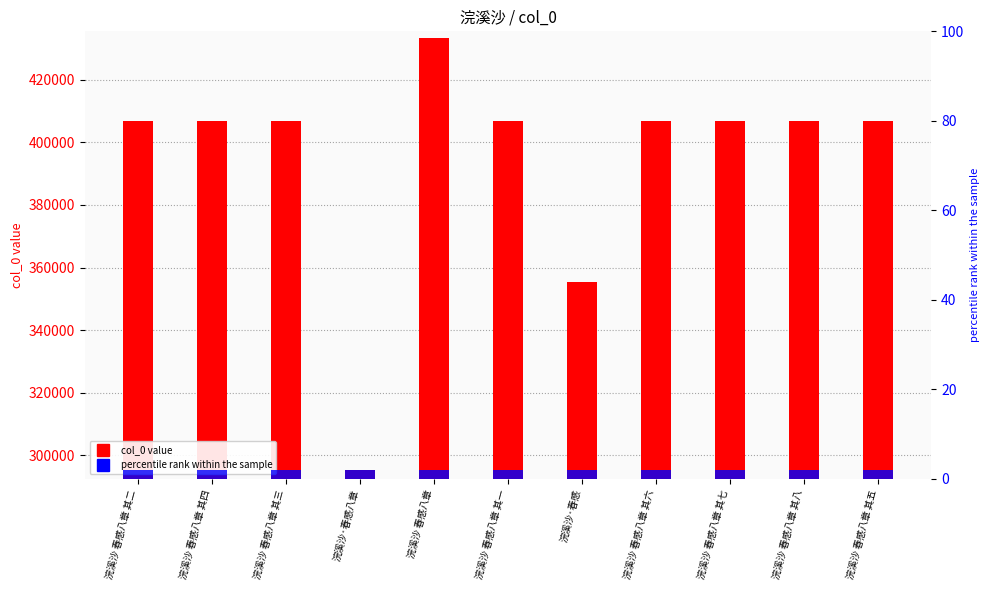

What is the minimum value shown in the chart?

2